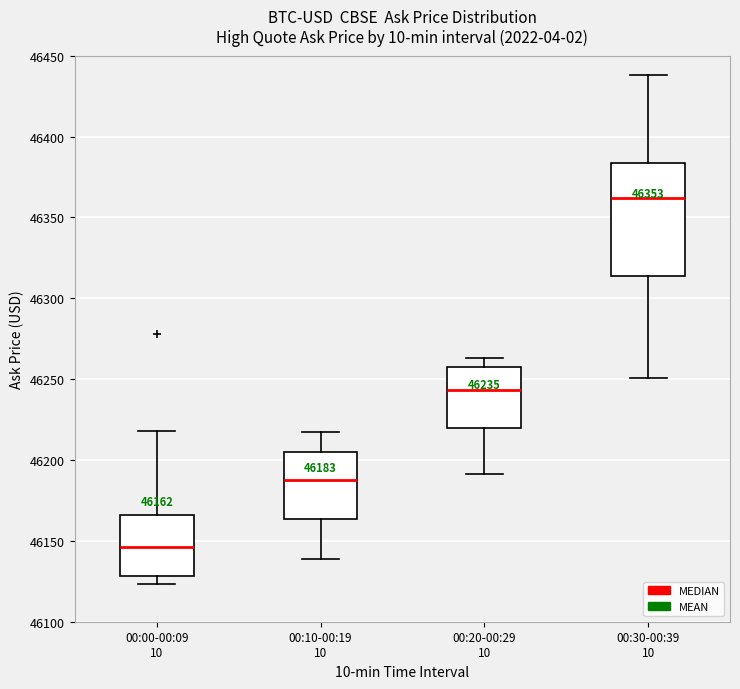

Which box's median line is the highest?

00:30-00:39 10